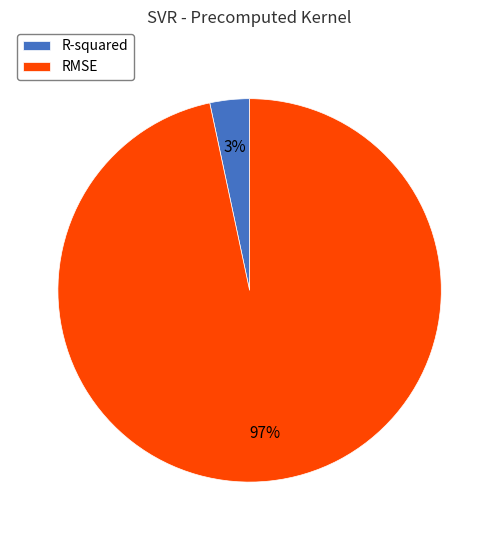

What is the smallest slice in the pie chart?

R-squared